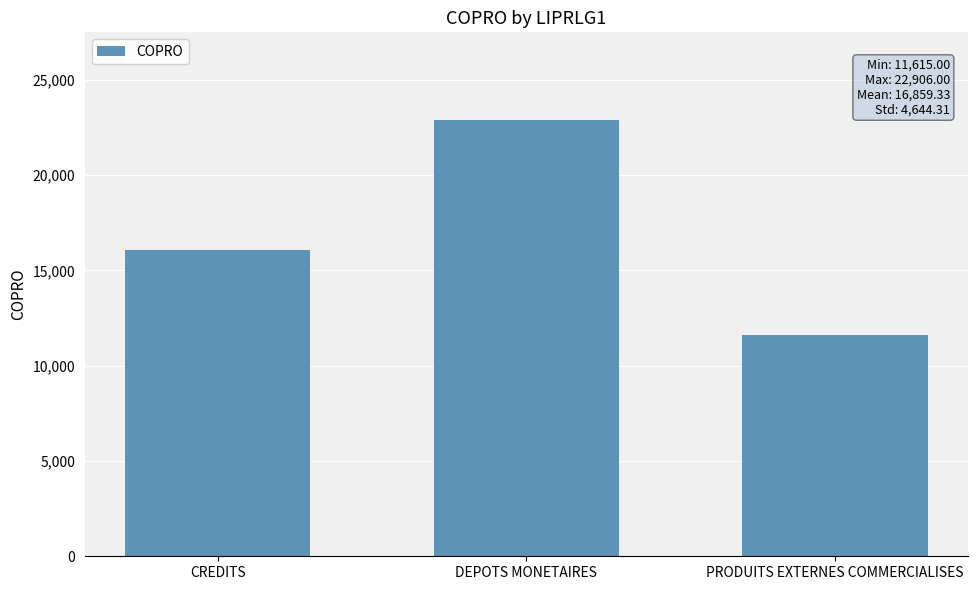

Reading left to right, transcribe all the data shown in this chart.

16057	22906	11615